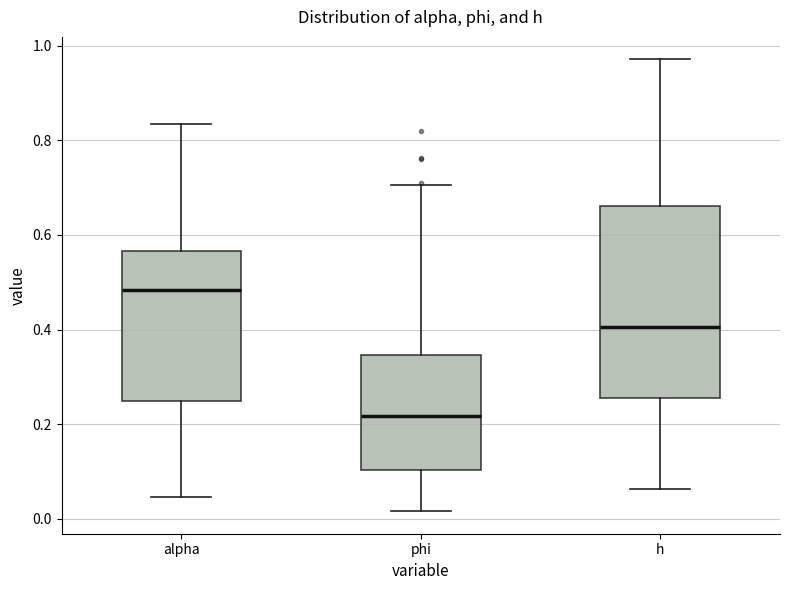

Reading left to right, transcribe this box plot: for each box, give where its median line is, the range the box spans, and where its two whiskers end, as read against the y-axis. The values are not printed on the chart, so give them approximately, as read against the axis.

alpha: median 0.48, box 0.24 to 0.56, whiskers 0.04 to 0.84
phi: median 0.22, box 0.10 to 0.34, whiskers 0.02 to 0.70
h: median 0.40, box 0.26 to 0.66, whiskers 0.06 to 0.98